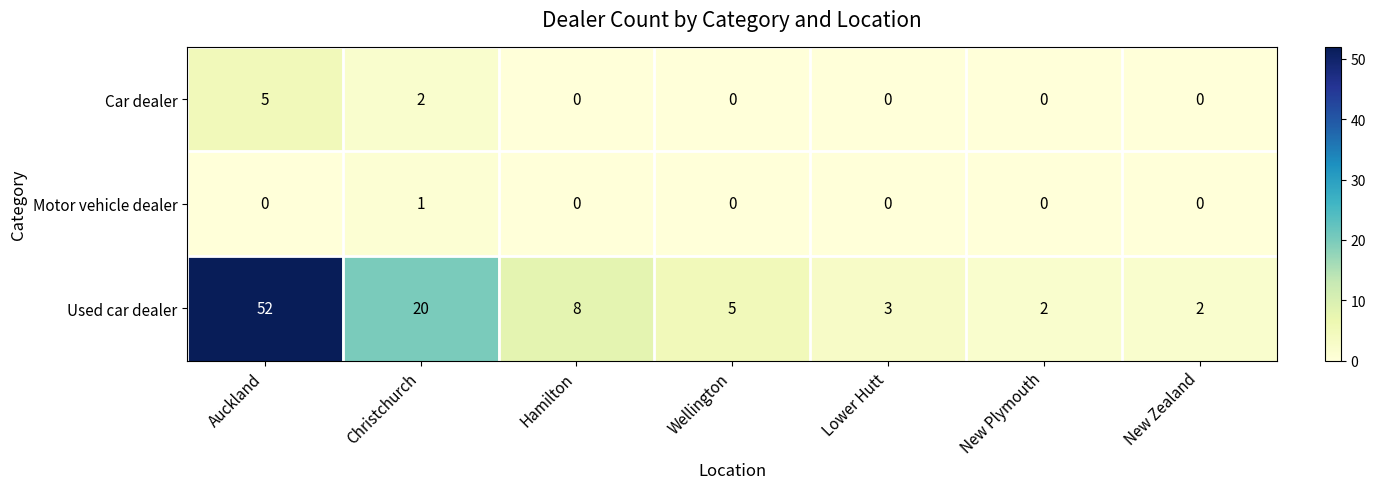

What is the difference between the maximum and minimum values in the Car dealer series?

5